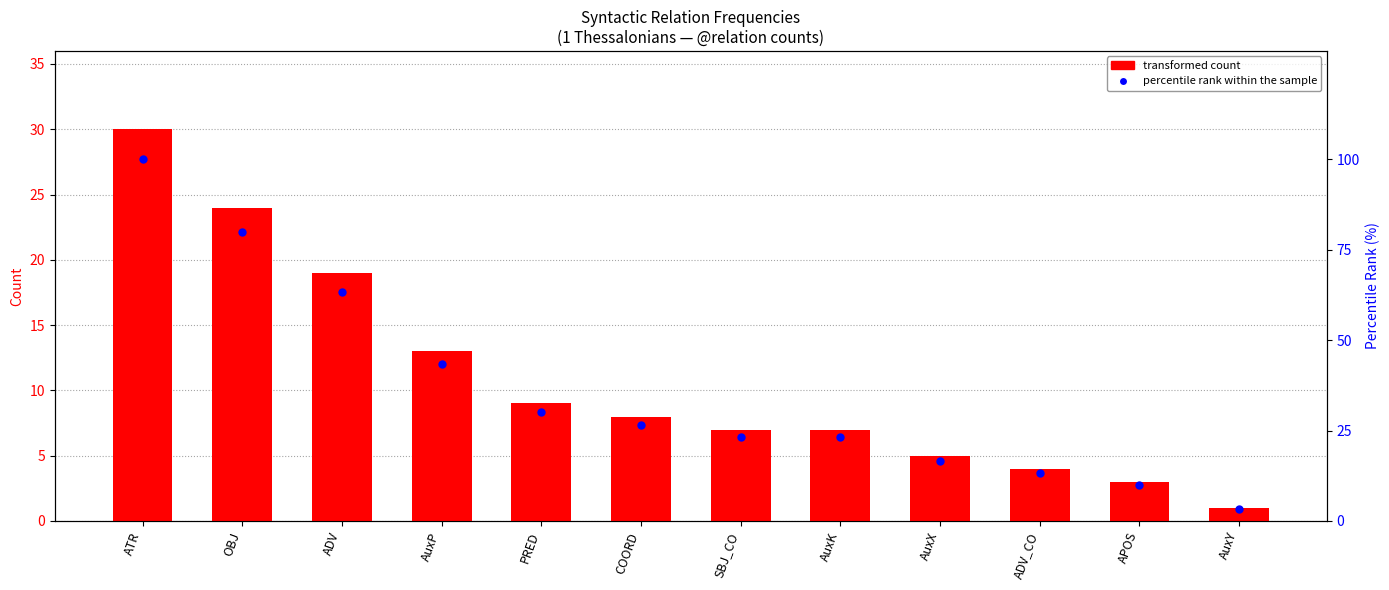

What is the total value across all series at AuxX?

21.7